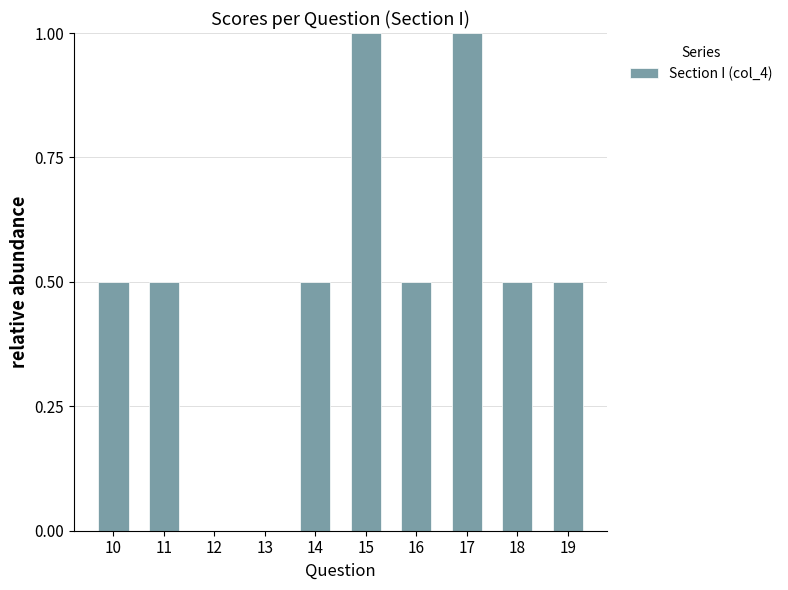

How many values are between 0 and 1?

10